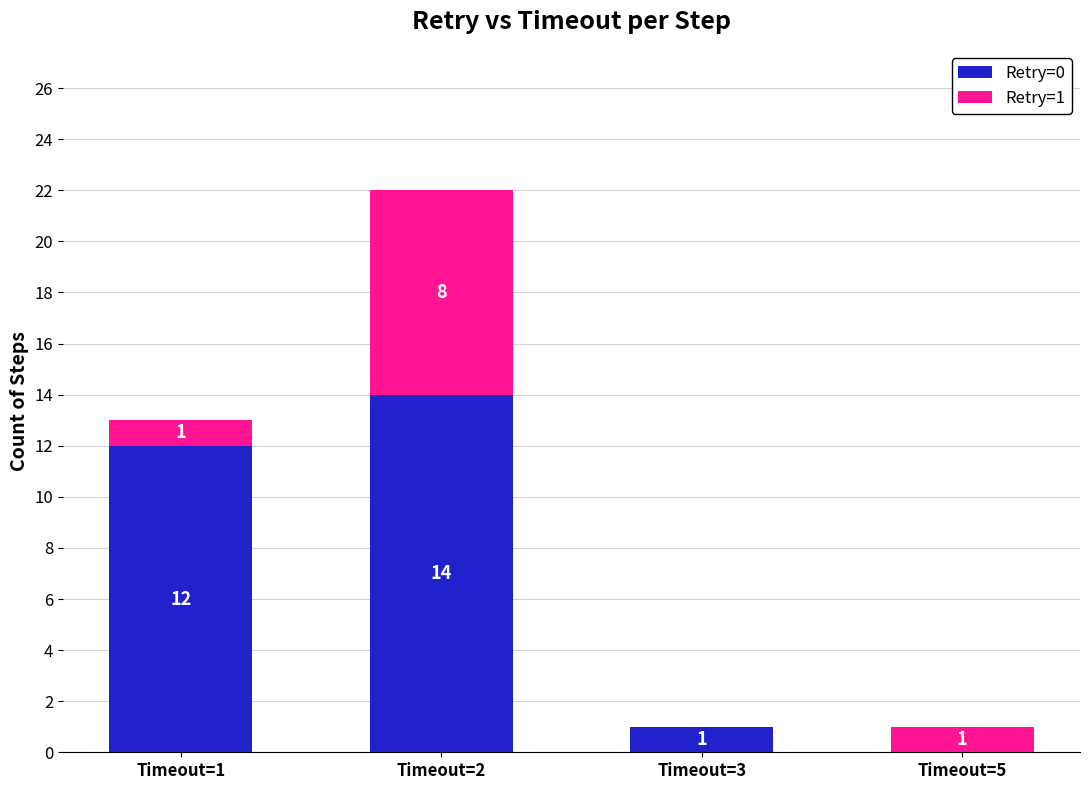

Which category has the highest value in the Retry=0 series?

Timeout=2